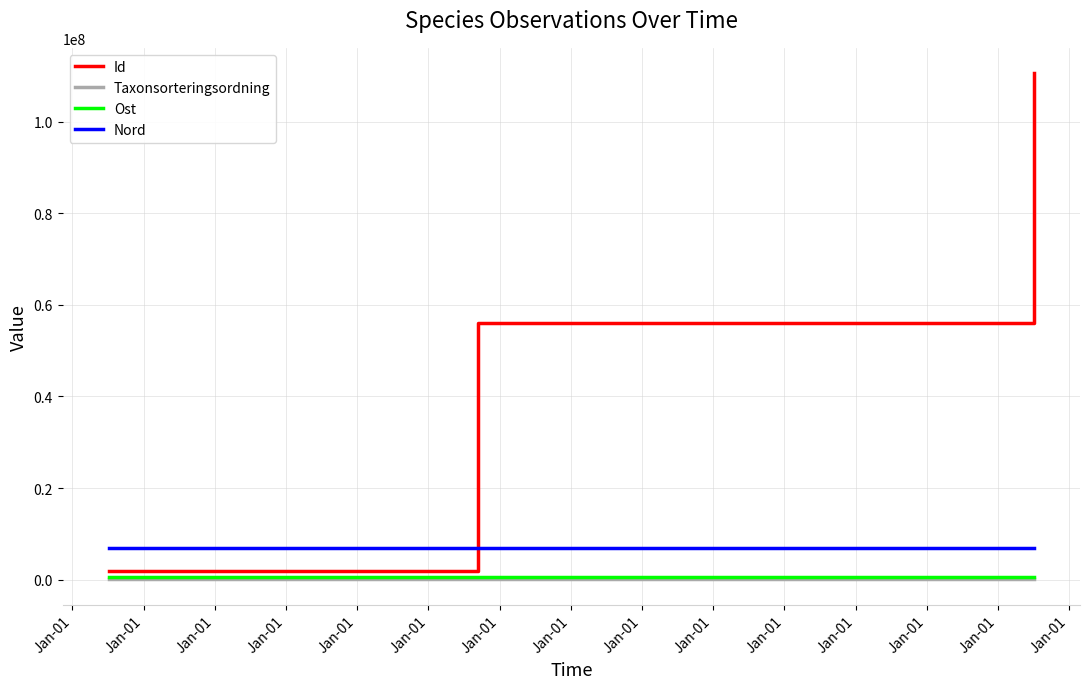

Read the Id value at Jan-01, to the nearest 100.

110554000